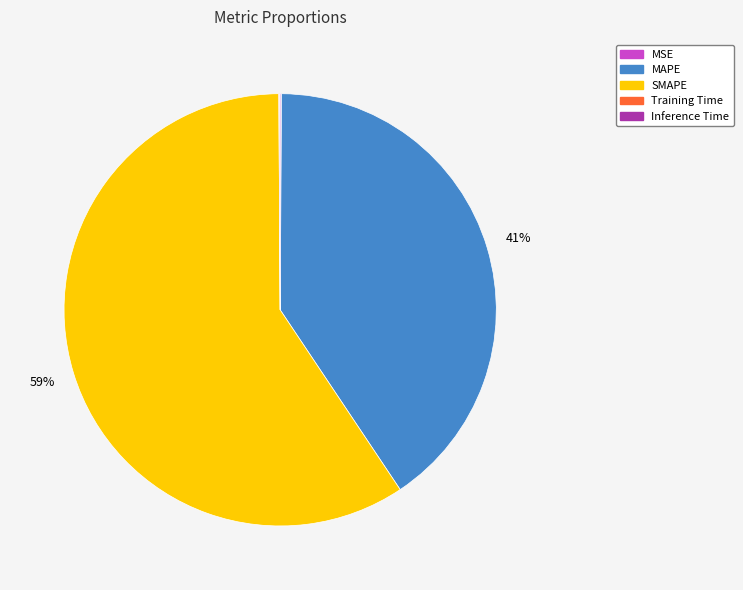

Which has a higher value, MAPE or SMAPE?

SMAPE